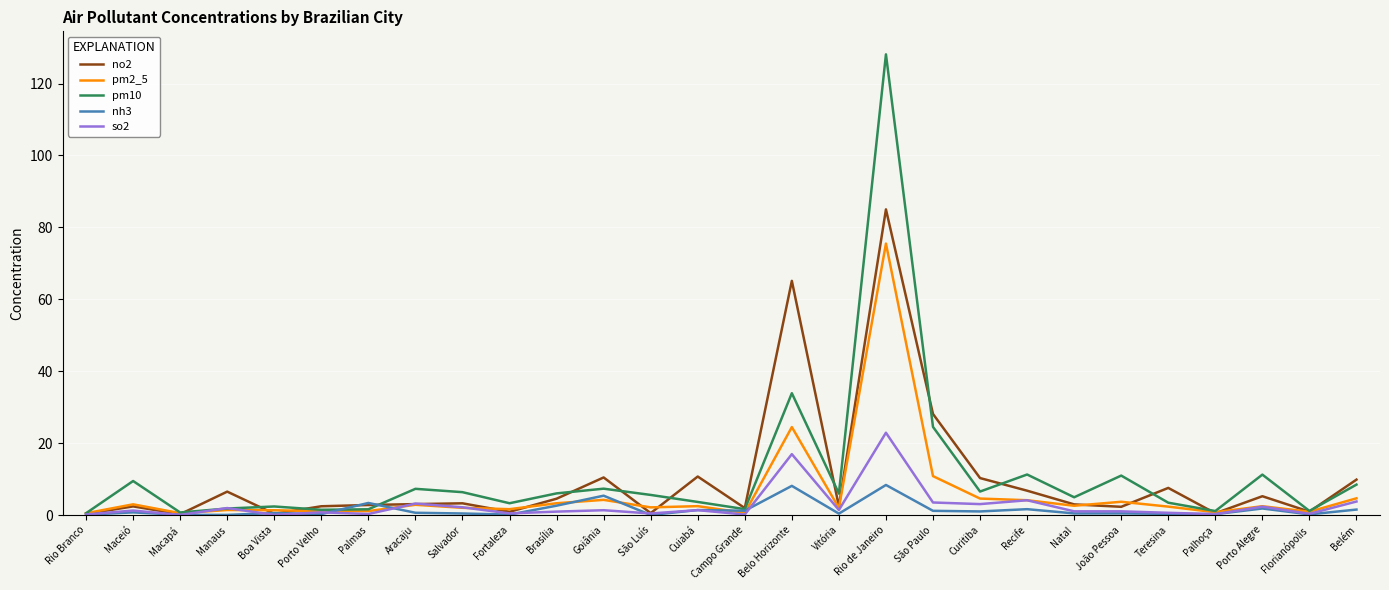

What is the sum of all so2 values?

75.7